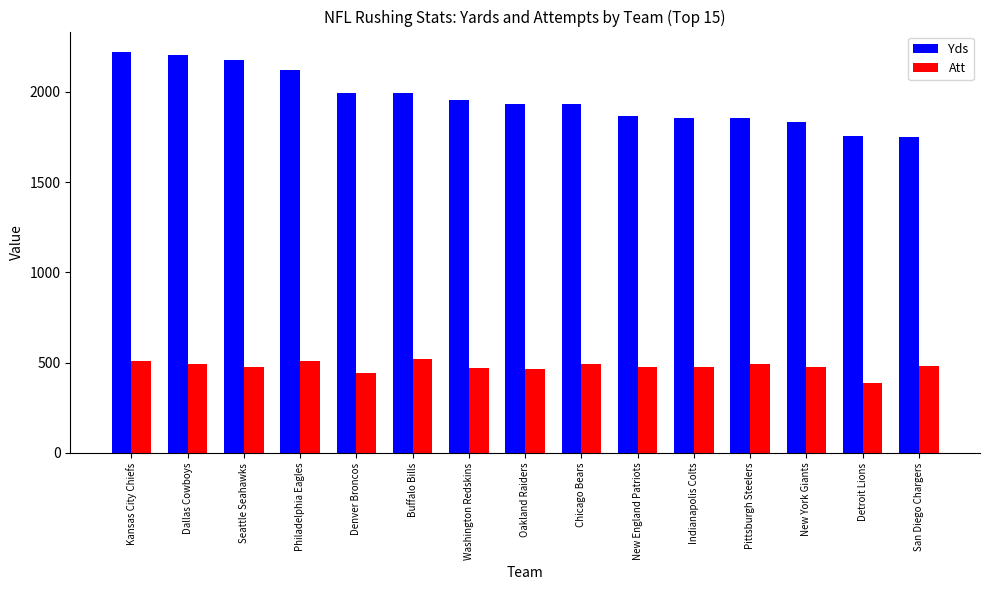

Are the bars horizontal?

No